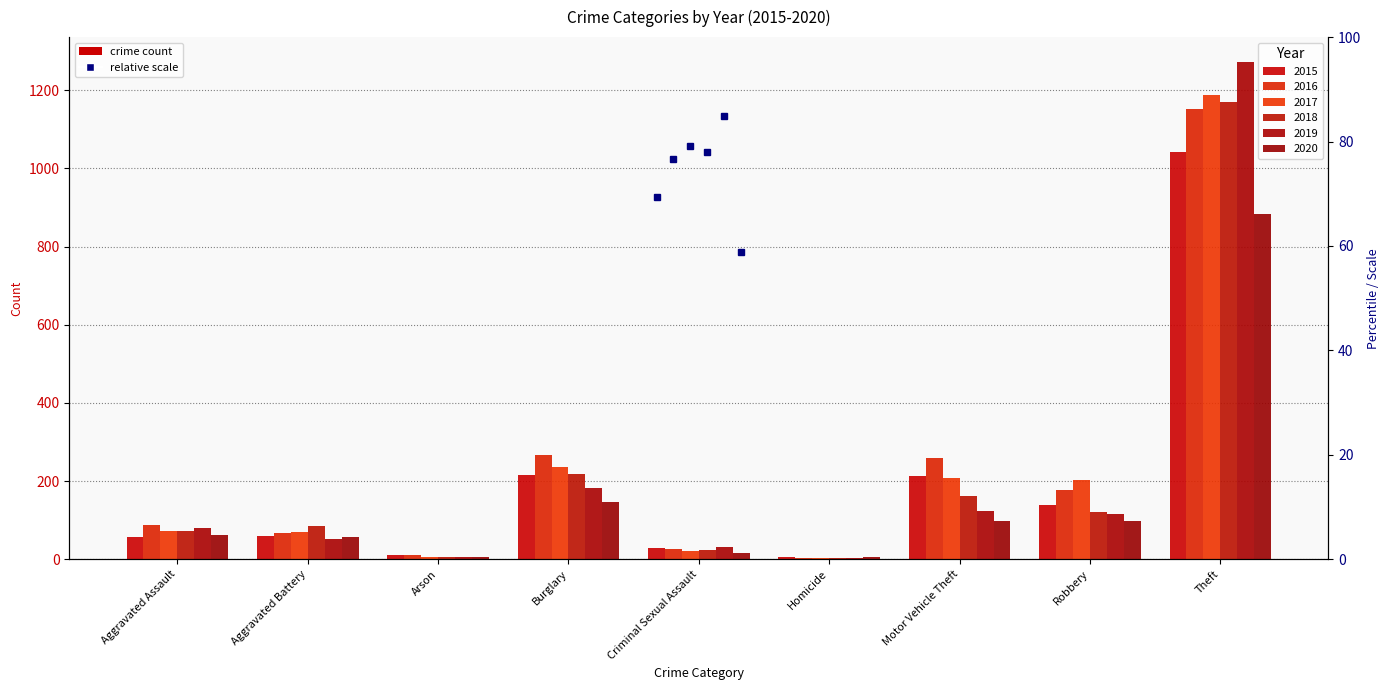

True or false: 2015 has a value of 60 at Aggravated Battery.

True